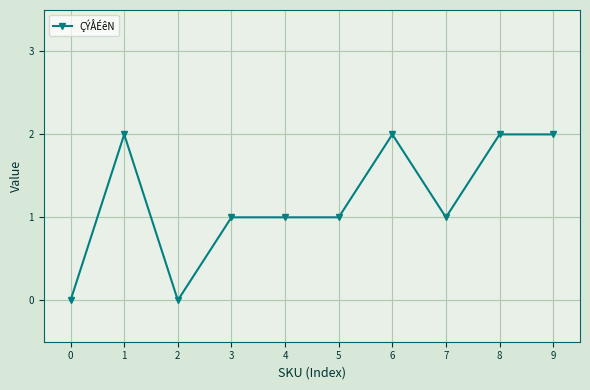

Where is the first local minimum?

2